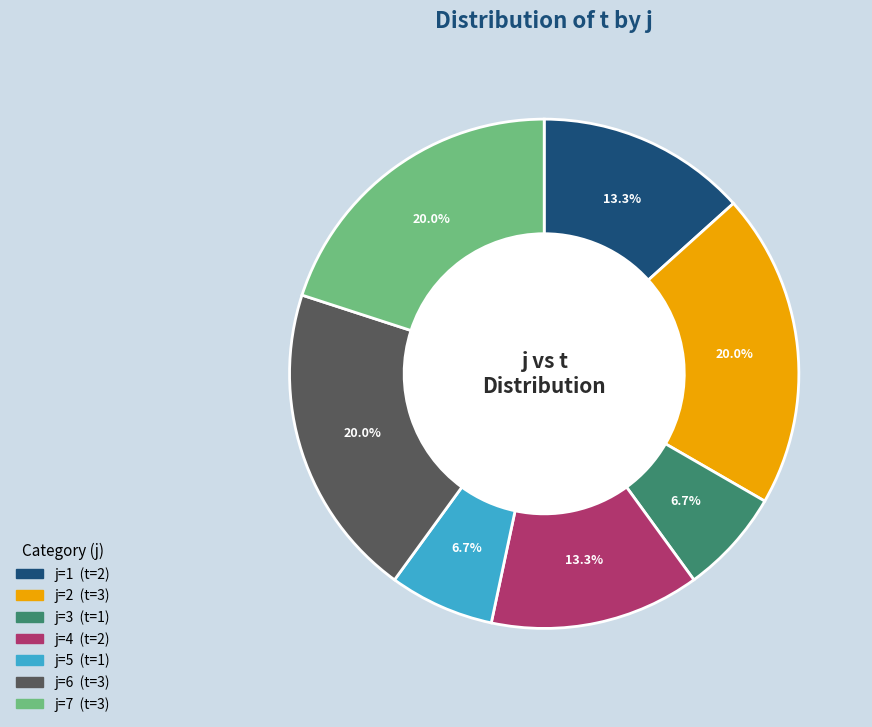

Is there any slice that represents more than half of the pie?

No